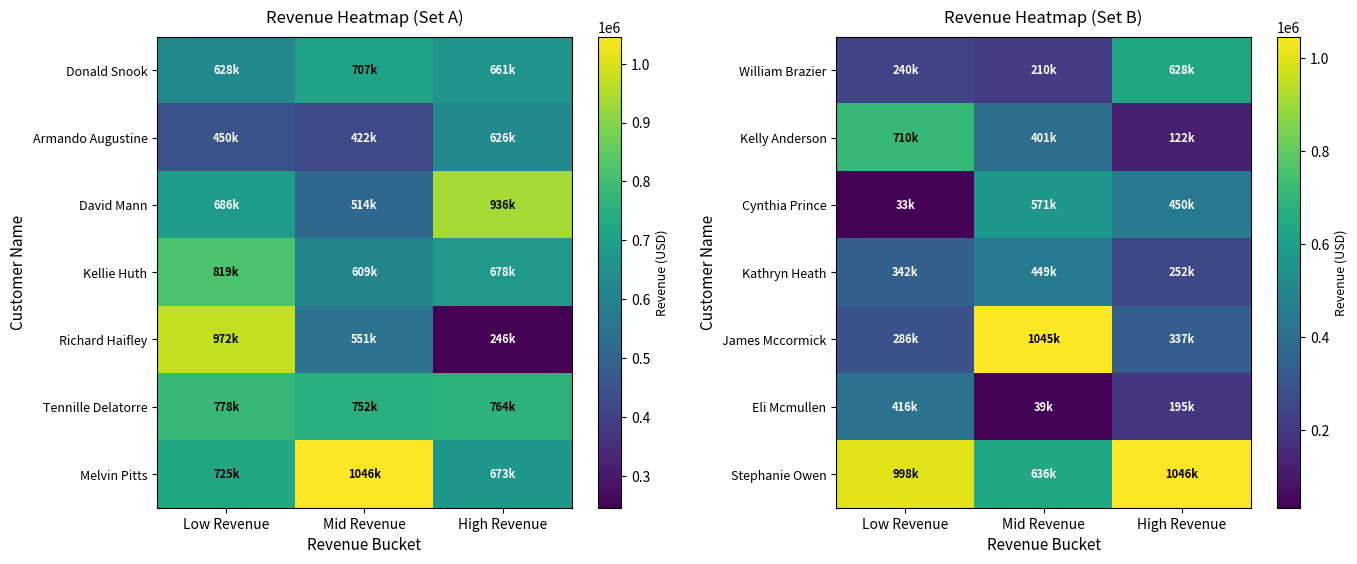

What is the spread (max minus min) of values at High Revenue?

923508.3